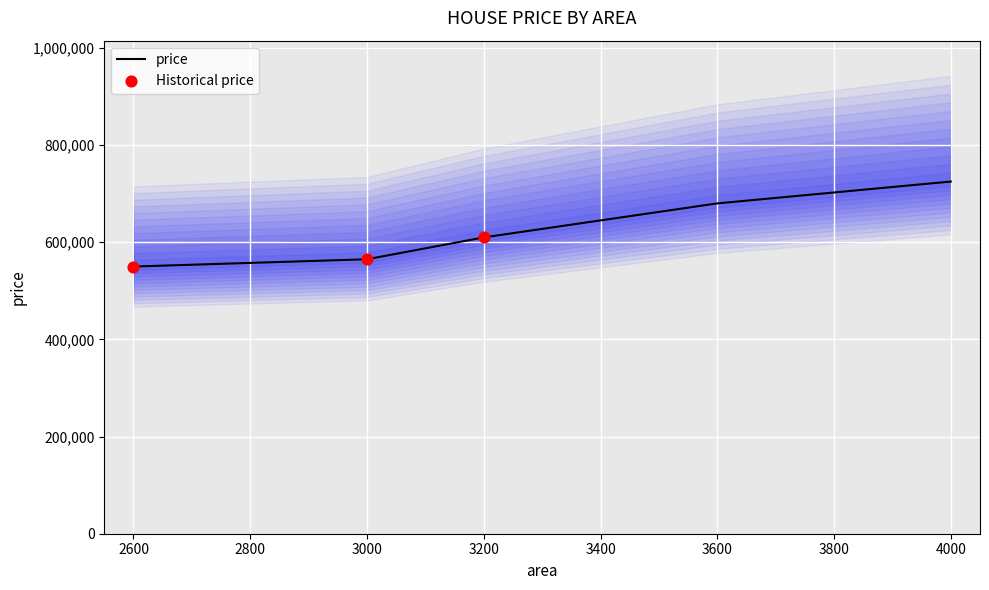

Approximately how many times larger is the value at 3200 compared to 3600?

0.9